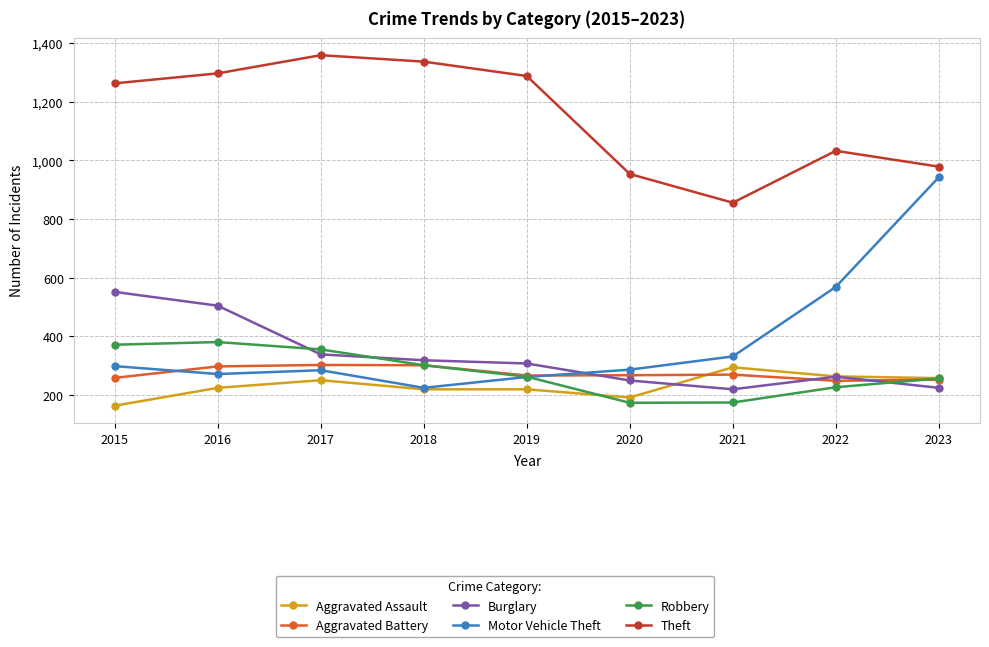

What is the minimum value for Robbery?

174